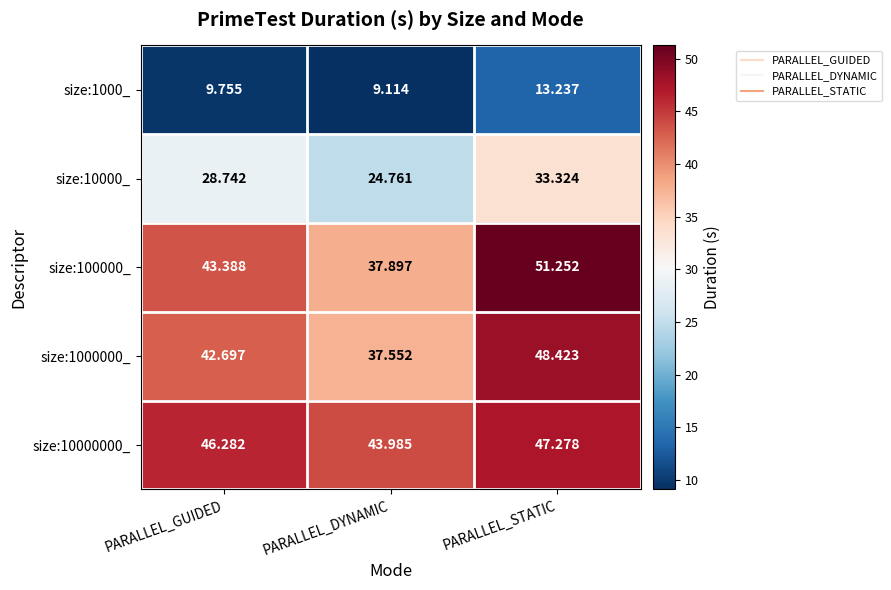

At which label does size:100000_ reach its peak?

PARALLEL_STATIC